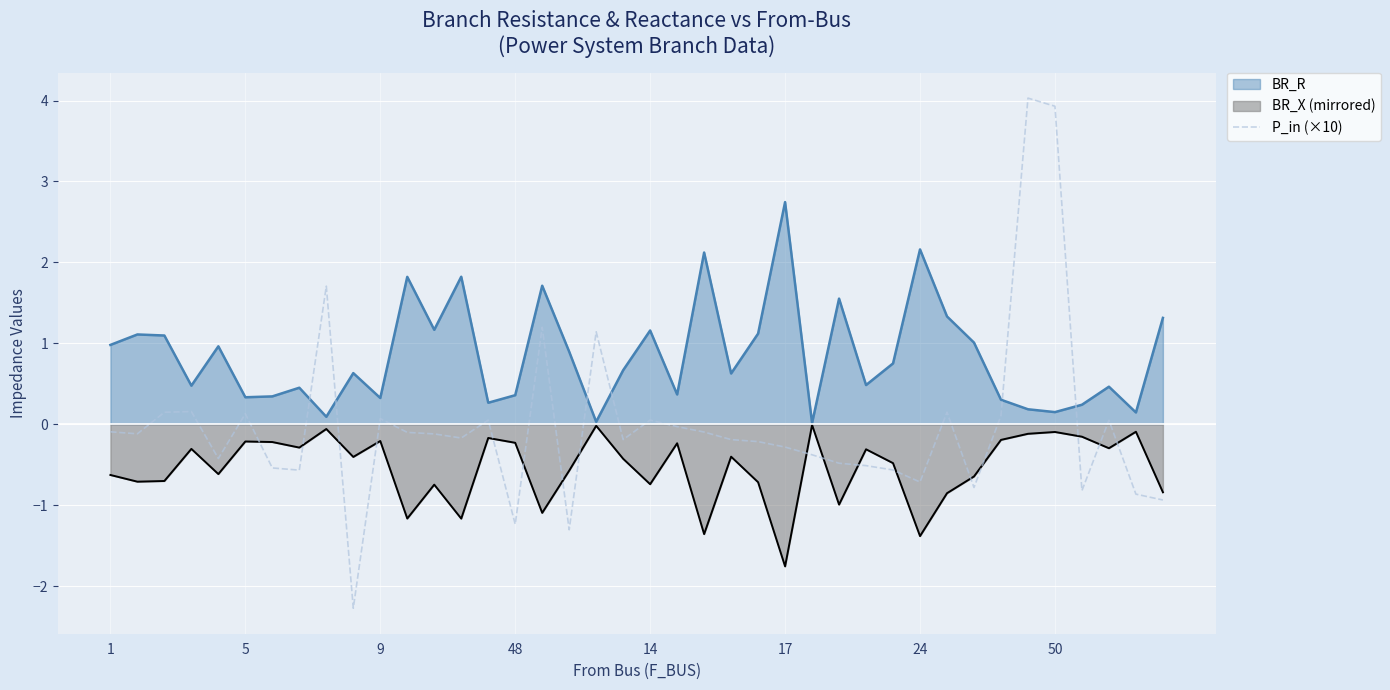

True or false: the data has more than 1 interior local peaks.

True